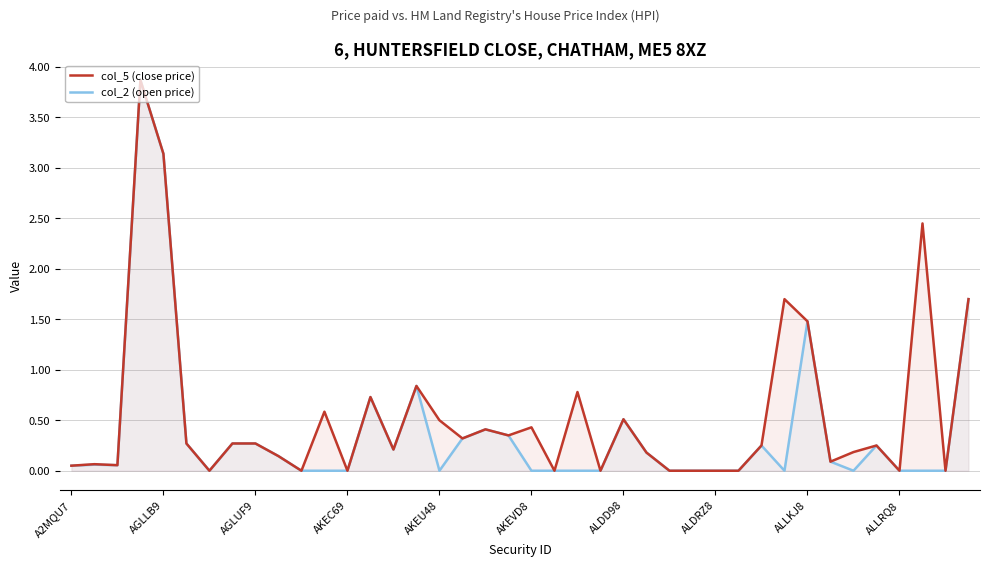

What is the sum of all col_5 (close price) values?

22.1